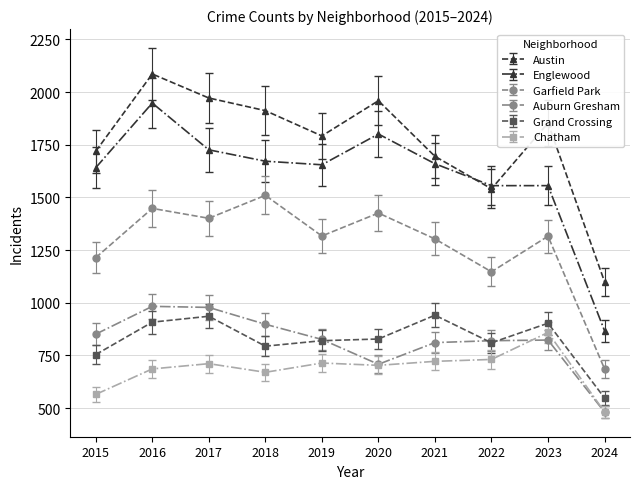

At 2016, list the series in order from smallest to largest.

Chatham, Grand Crossing, Auburn Gresham, Garfield Park, Englewood, Austin